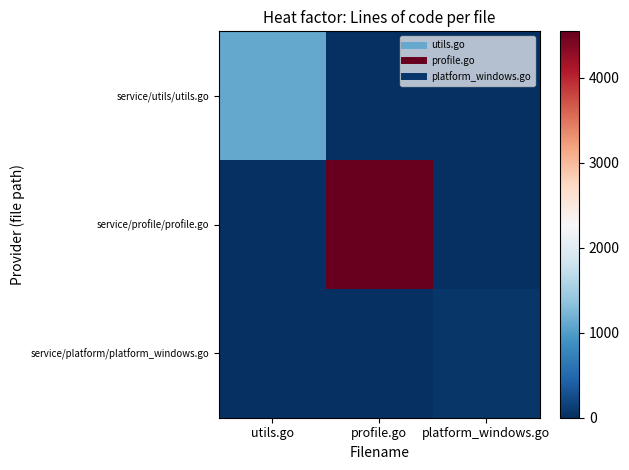

Which category has the lowest value across all series?

profile.go